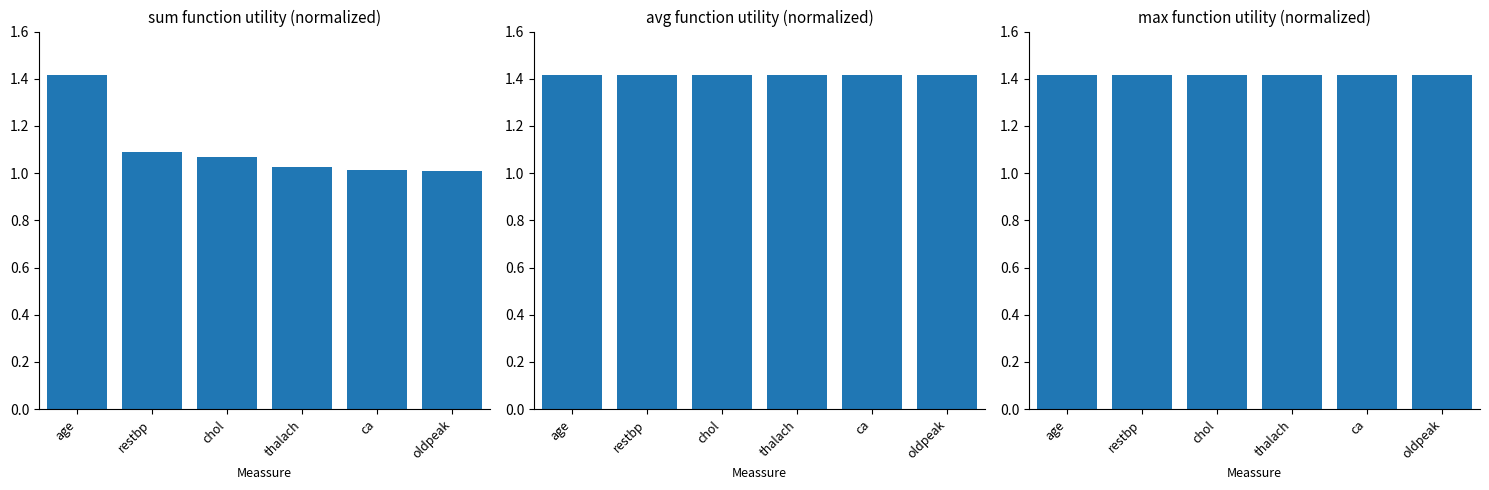

What is the label of the 6th bar from the right?

age